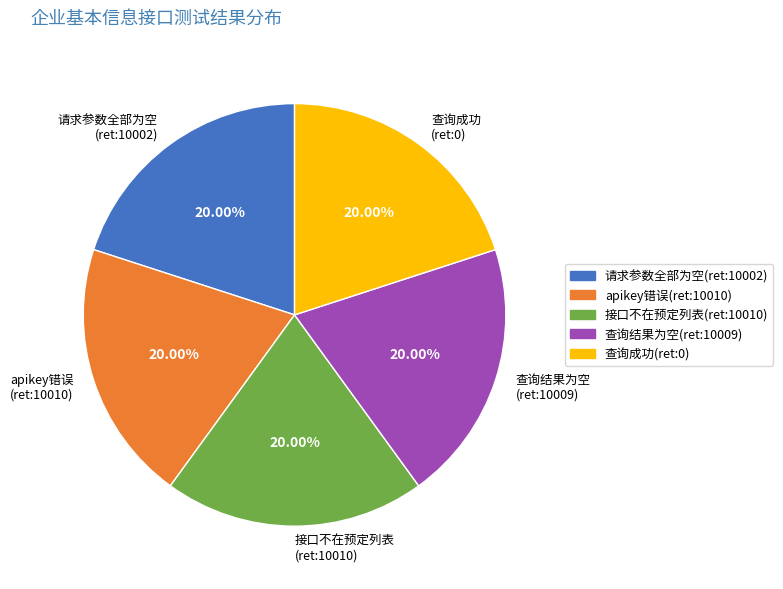

Does 查询结果为空 (ret:10009) account for over 50% of the chart?

No